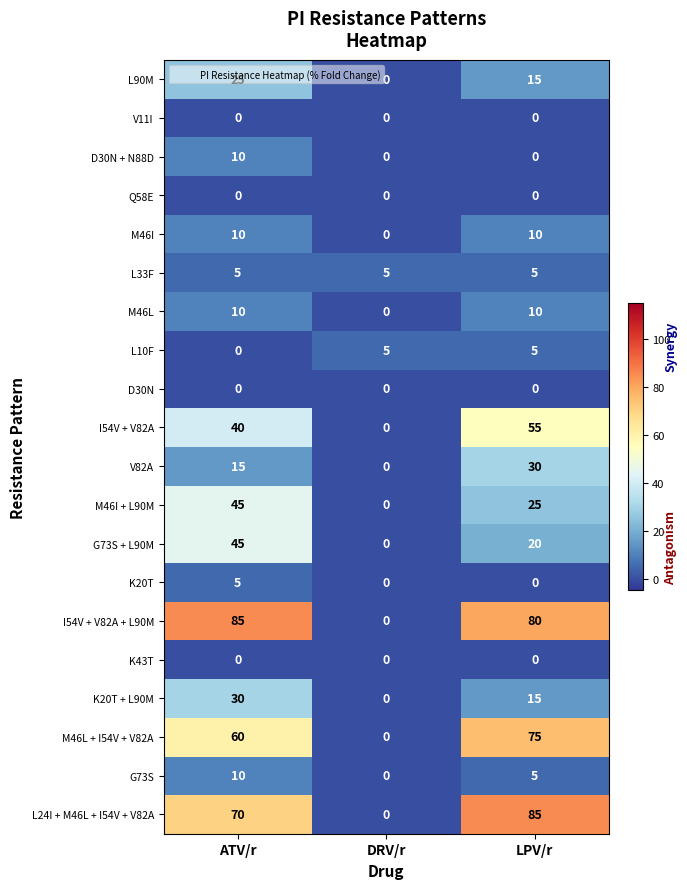

At how many categories does at least one series exceed 72?

2